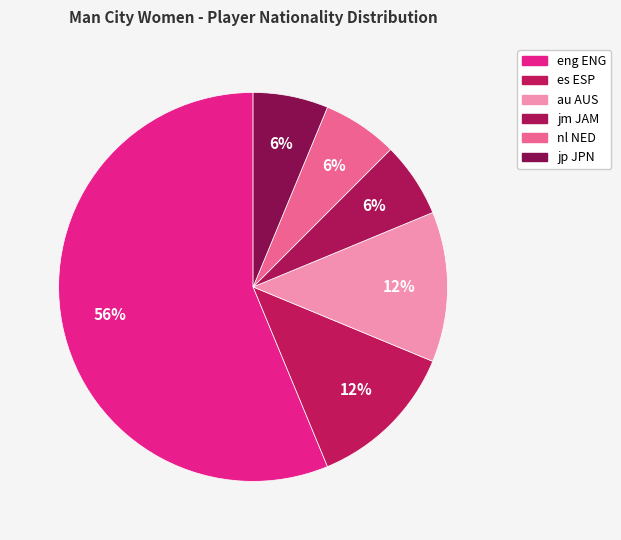

What is the ratio of the value at eng ENG to the value at nl NED?

9.0